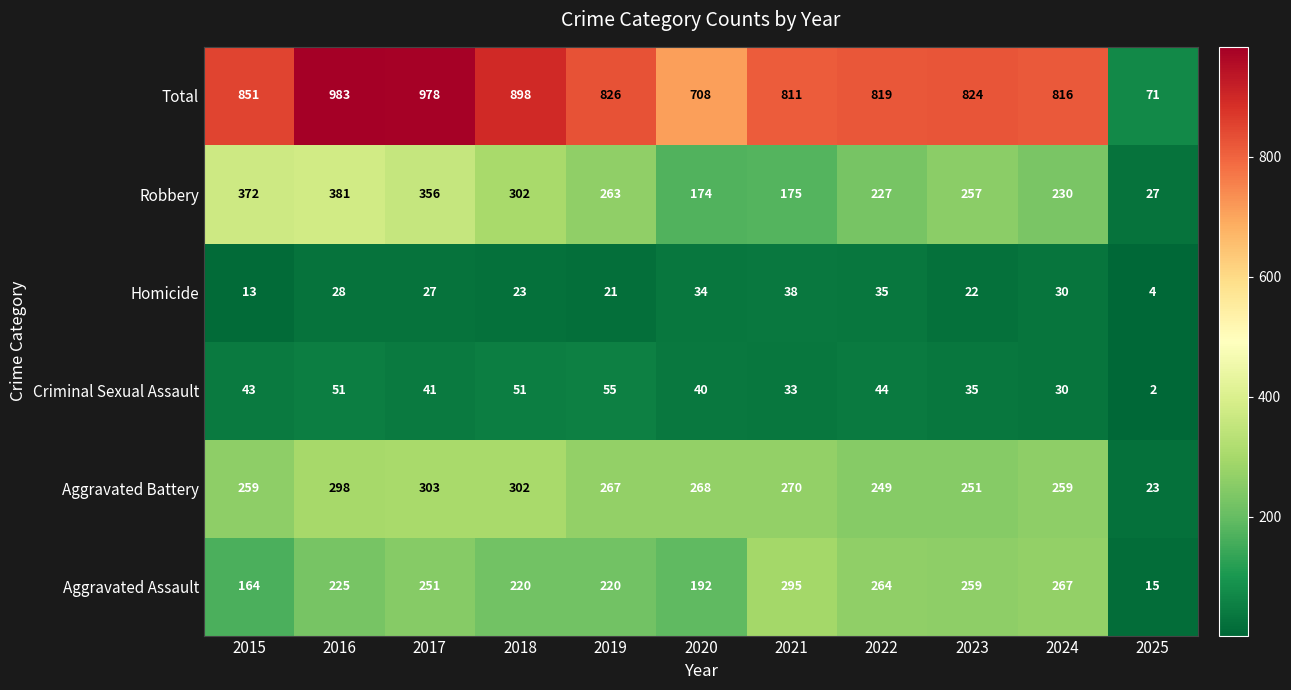

What is the sum of all Criminal Sexual Assault values?

425